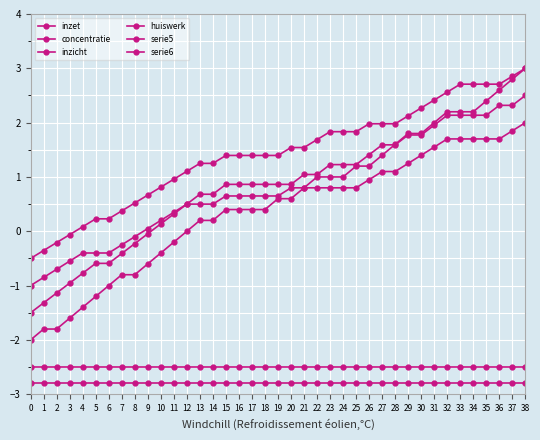

Which series changed the most between 19 and 35?

inzet